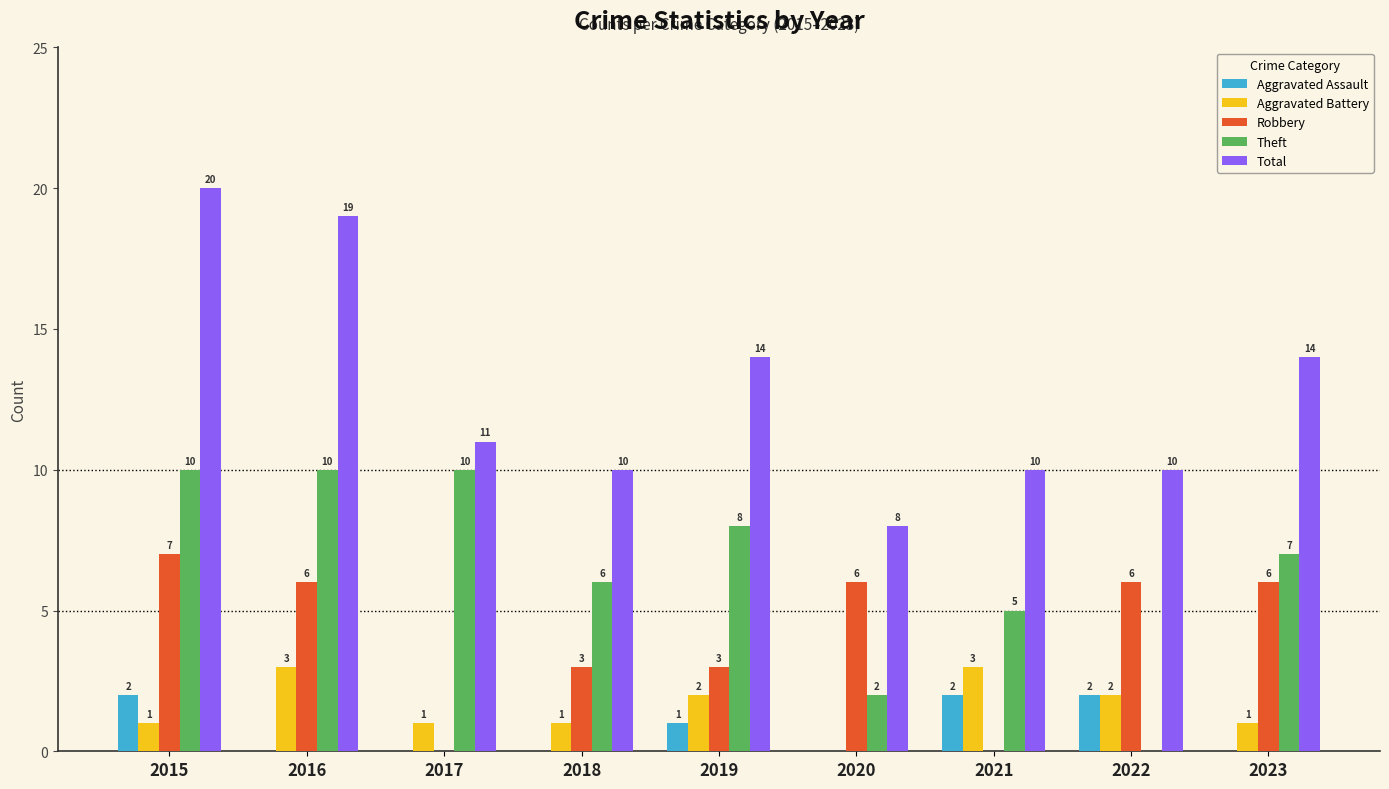

Reading right to left, transcribe all the data shown in this chart.

Aggravated Assault: 0	2	2	0	1	0	0	0	2
Aggravated Battery: 1	2	3	0	2	1	1	3	1
Robbery: 6	6	0	6	3	3	0	6	7
Theft: 7	0	5	2	8	6	10	10	10
Total: 14	10	10	8	14	10	11	19	20